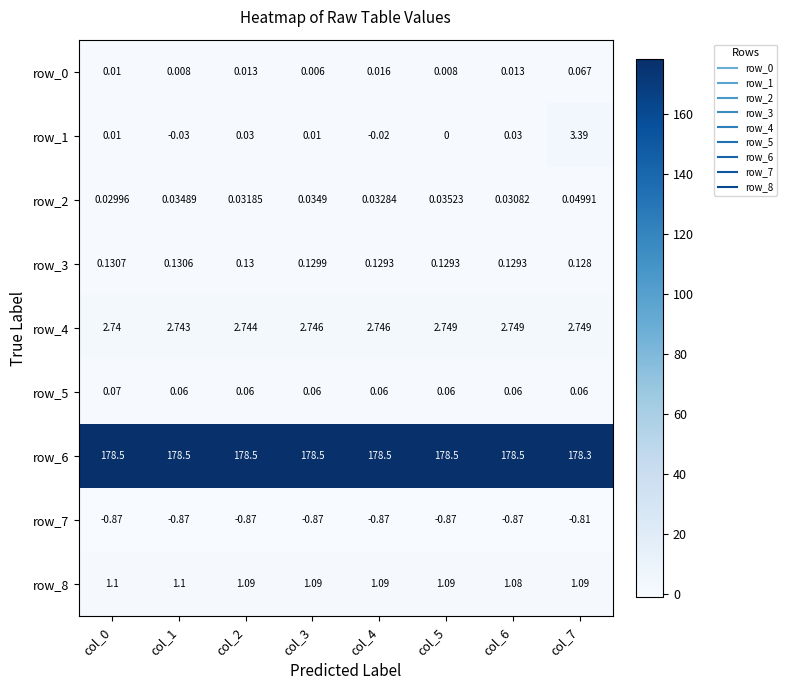

Where is row_3 nearest to the value 0?

col_7